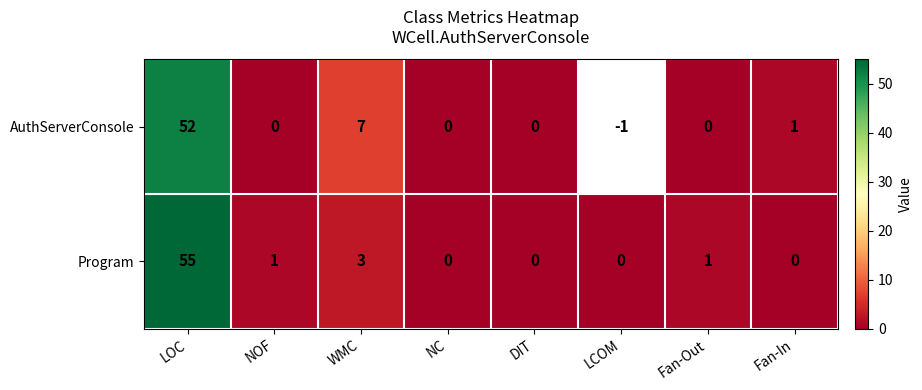

What is the total value across all series at WMC?

10